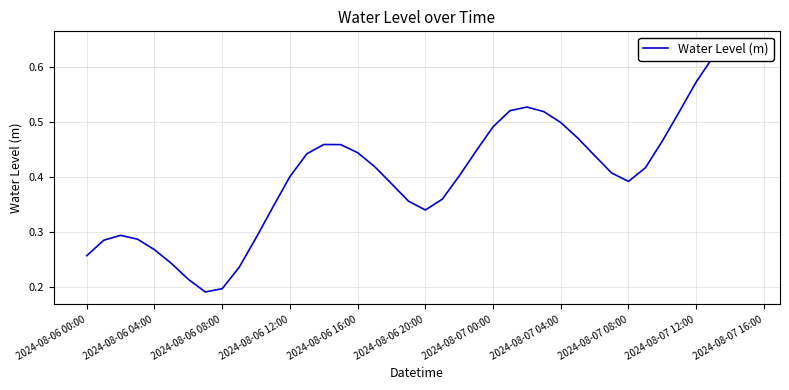

The chart shows a value of 0.3 at 2024-08-06 00:00. True or false?

True